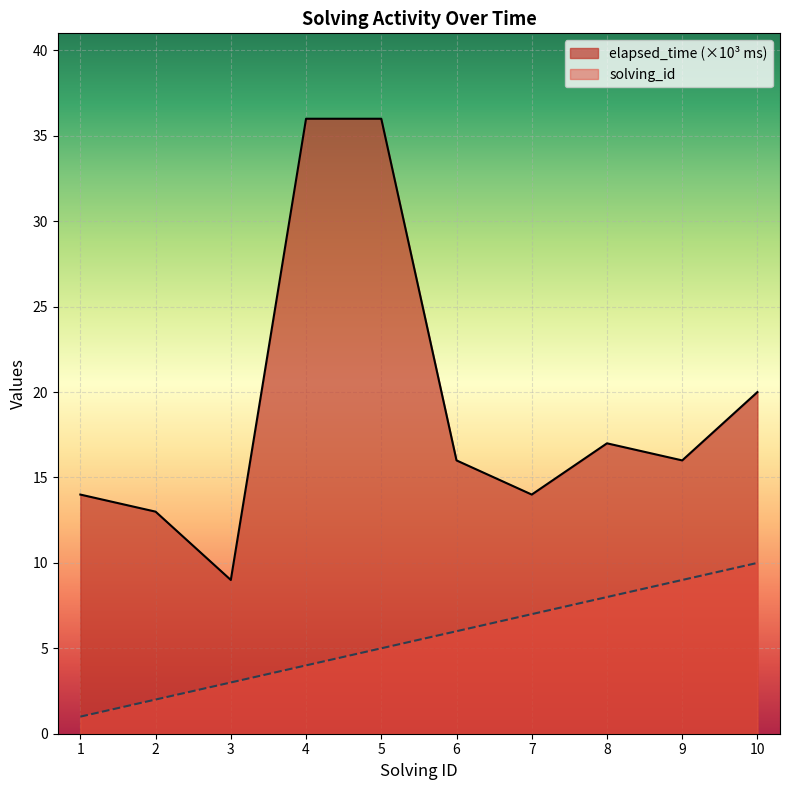

What are all the series names shown in the legend?

elapsed_time (×10³ ms), solving_id